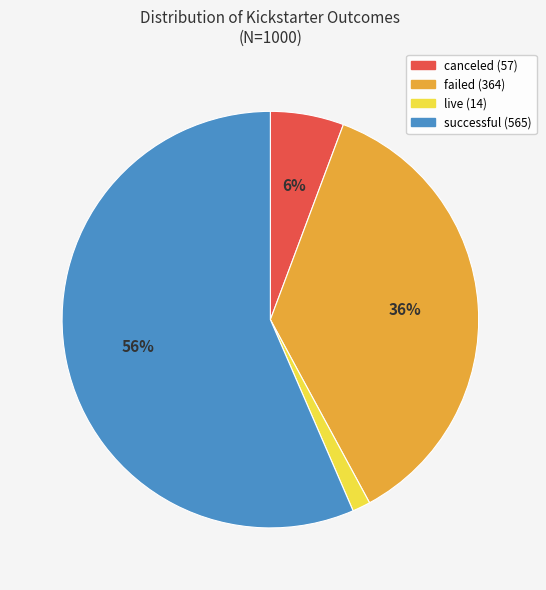

To the nearest percent, what is the average slice percentage?

25%